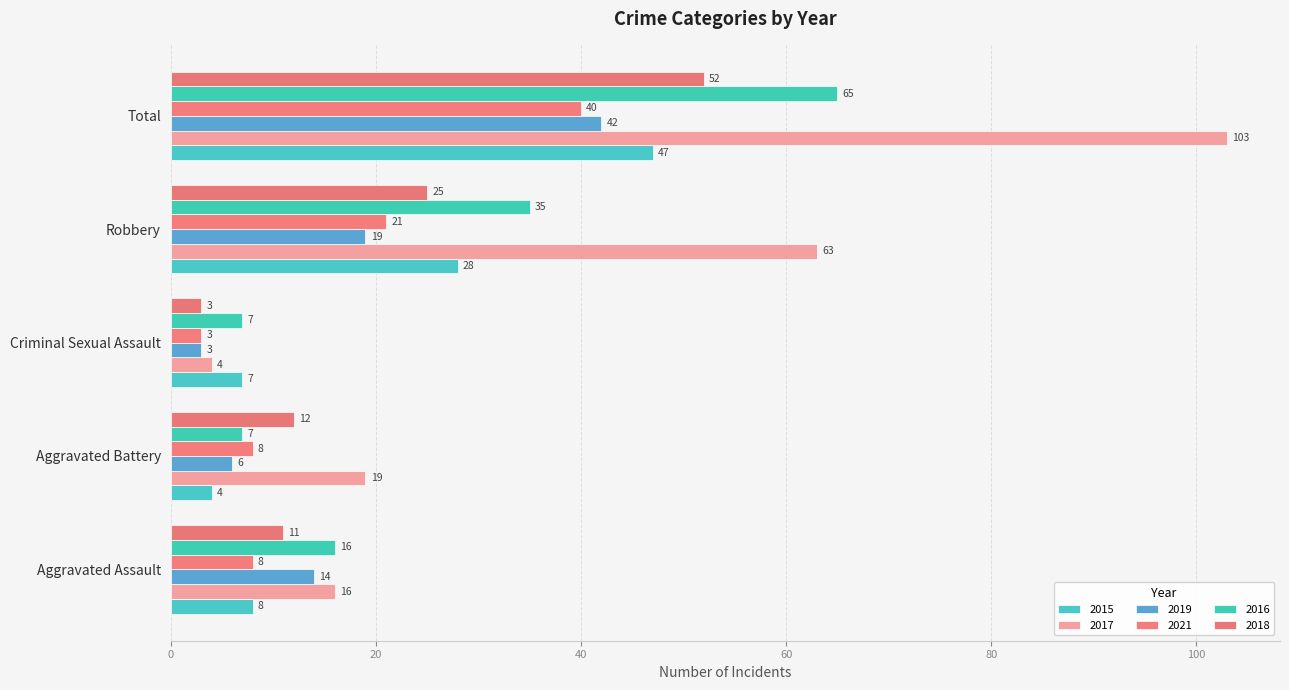

How many data points does each series have?

5